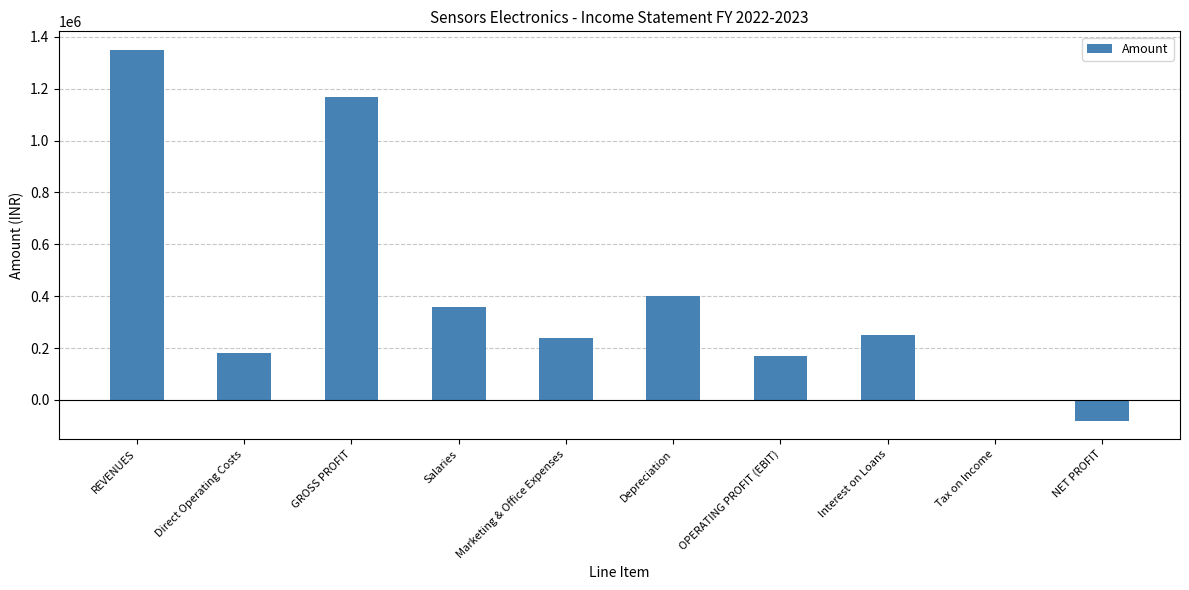

What is the difference between the values at Depreciation and REVENUES?

950000